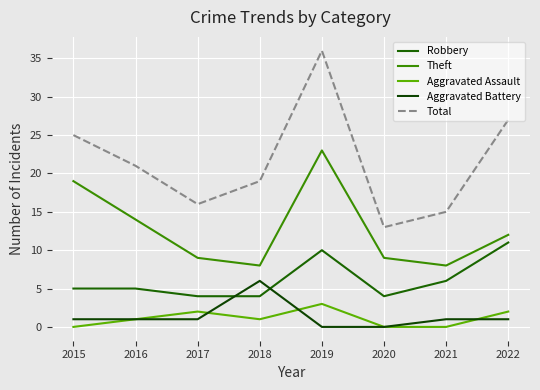

What is the average value of the Robbery series?

6